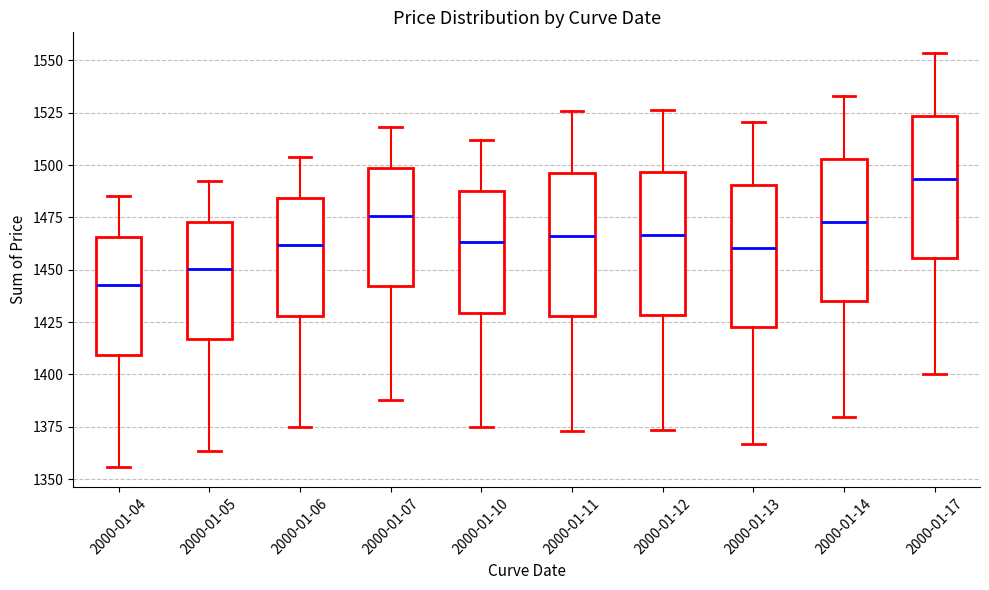

Reading left to right, read every box against the y-axis: the position of its median line, the range the box covers, and the ends of its whiskers. The values are not printed on the chart, so give them approximately, as read against the axis.

2000-01-04: median 1445, box 1410 to 1465, whiskers 1355 to 1485
2000-01-05: median 1450, box 1415 to 1475, whiskers 1365 to 1495
2000-01-06: median 1460, box 1430 to 1485, whiskers 1375 to 1505
2000-01-07: median 1475, box 1440 to 1500, whiskers 1390 to 1520
2000-01-10: median 1465, box 1430 to 1490, whiskers 1375 to 1510
2000-01-11: median 1465, box 1430 to 1495, whiskers 1375 to 1525
2000-01-12: median 1465, box 1430 to 1495, whiskers 1375 to 1525
2000-01-13: median 1460, box 1425 to 1490, whiskers 1365 to 1520
2000-01-14: median 1475, box 1435 to 1505, whiskers 1380 to 1535
2000-01-17: median 1495, box 1455 to 1525, whiskers 1400 to 1555